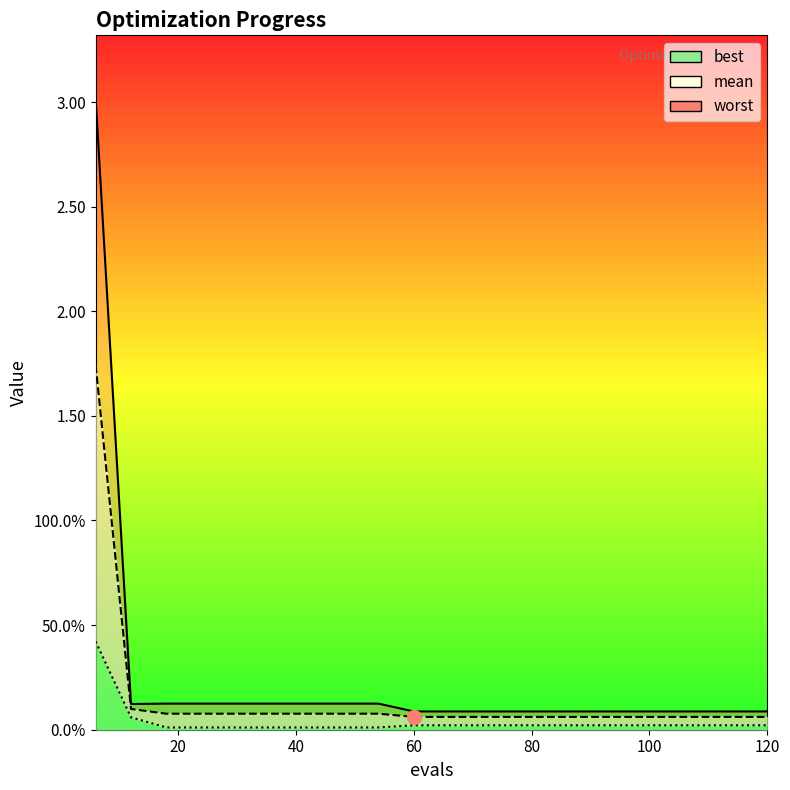

At which category does worst reach its first local valley?

12